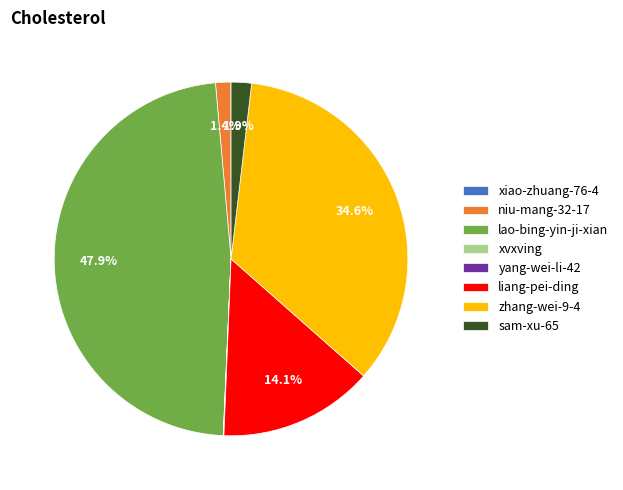

Is there a majority slice in this chart?

No